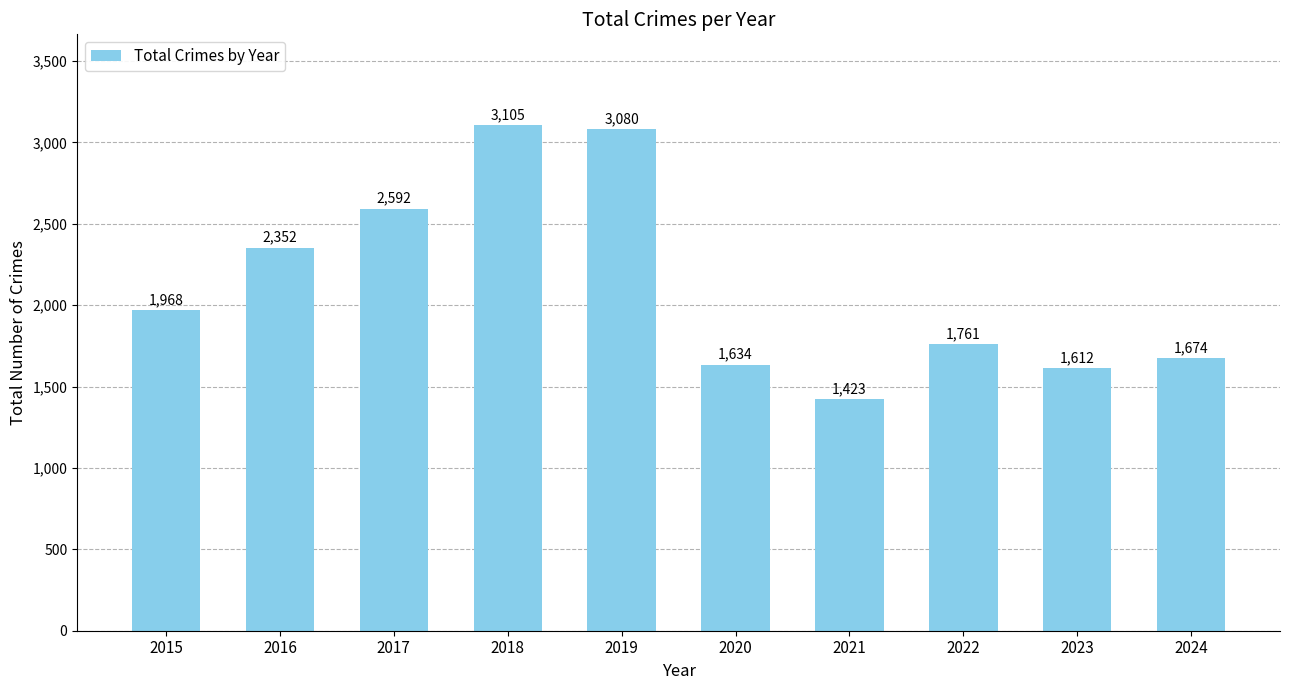

How many bars are there in total?

10